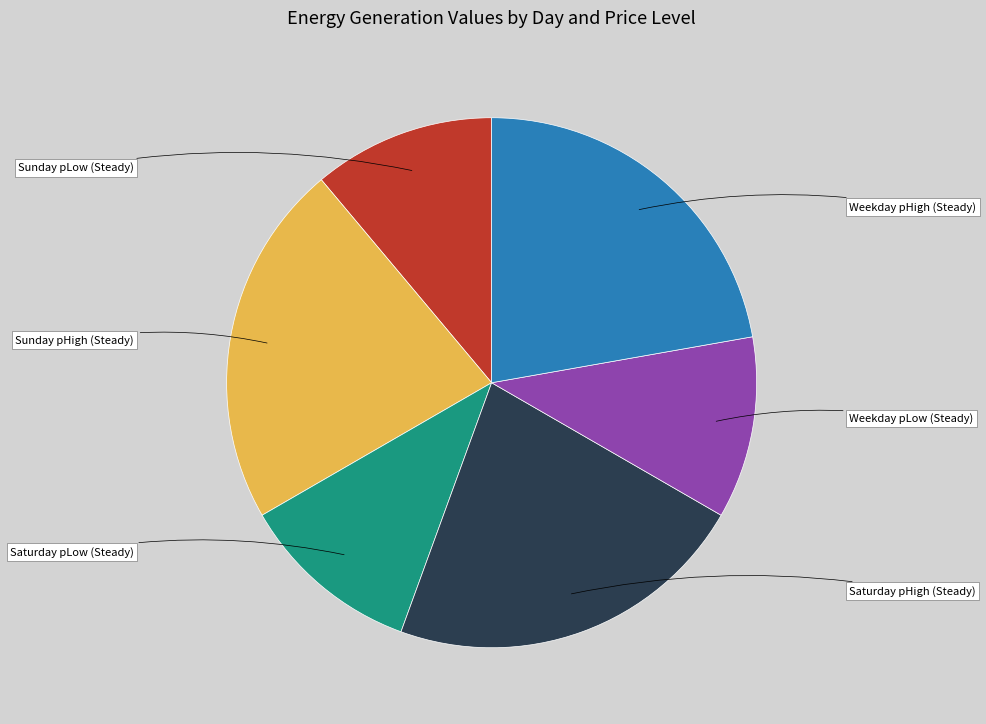

What is the total percentage of Weekday pLow (Steady) and Sunday pHigh (Steady)?

33.3%